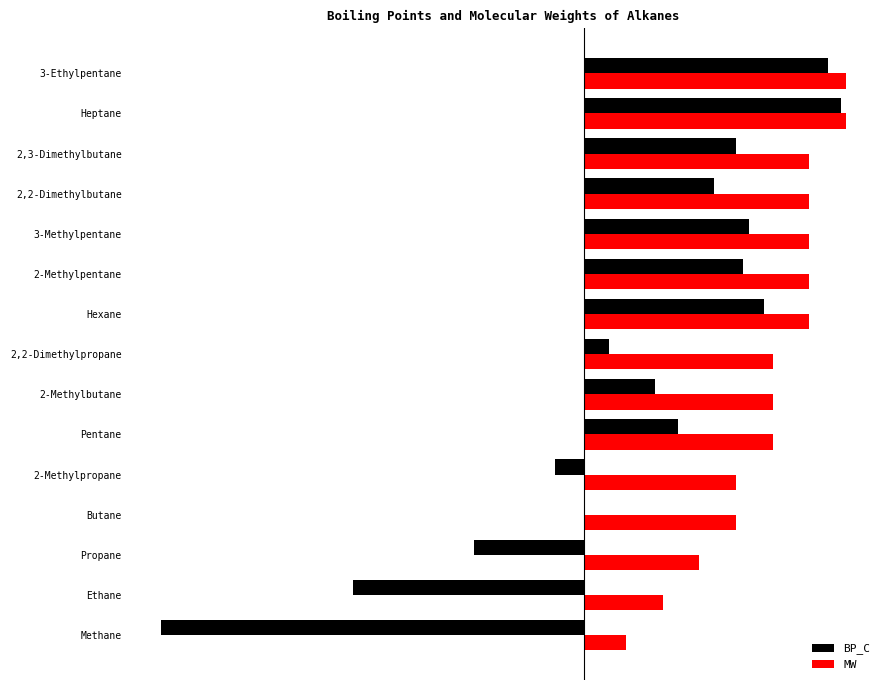

Which series has the largest range (max minus min)?

BP_C